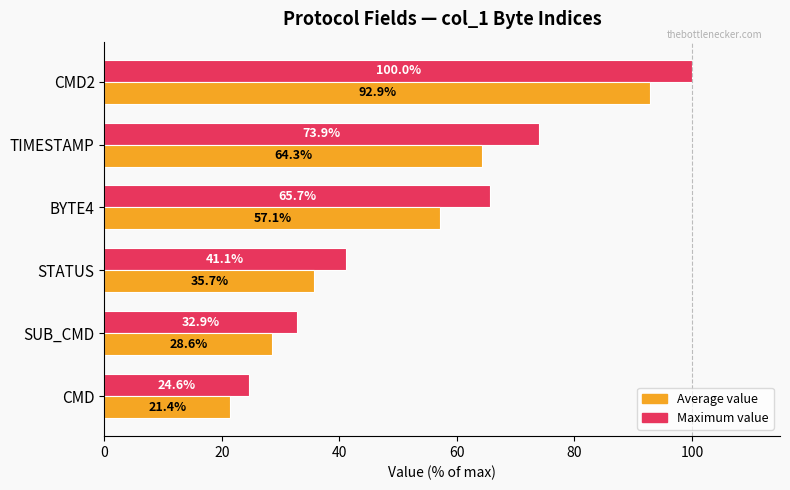

What is the maximum value for Average value?

92.9